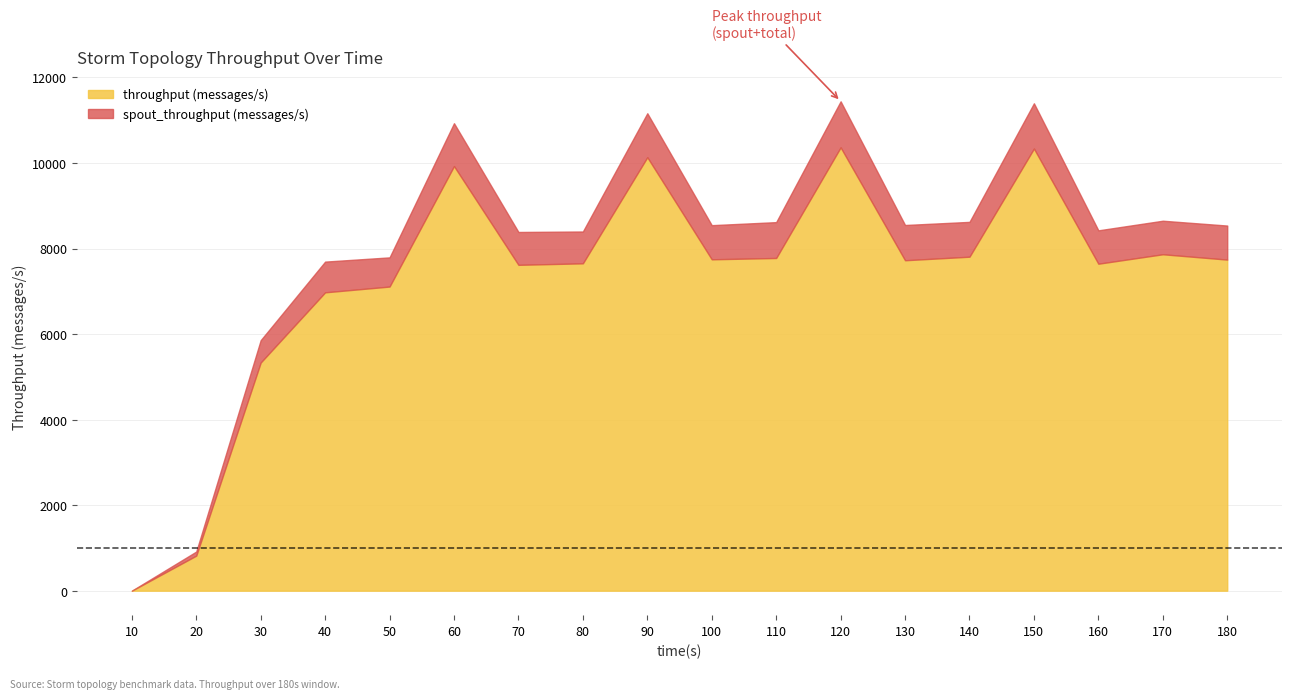

Where is the first local maximum for throughput (messages/s)?

60